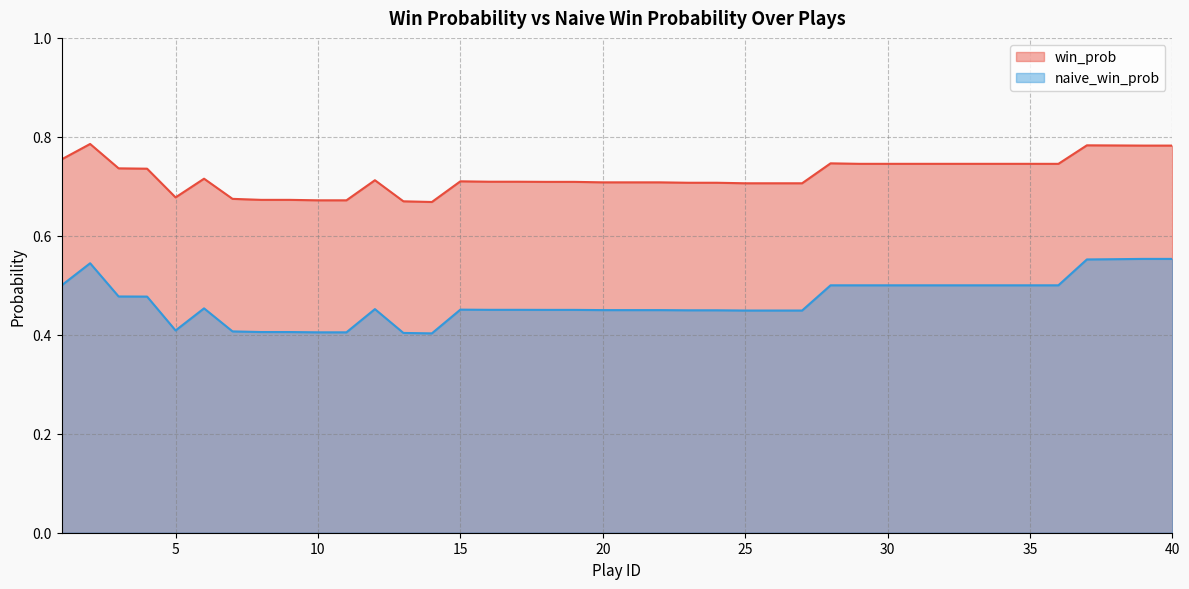

Reading right to left, list all the values displayed in this chart.

win_prob: 0.8	0.8	0.8	0.8	0.7	0.7	0.7	0.7	0.7	0.7	0.7	0.7	0.7	0.7	0.7	0.7	0.7	0.7	0.7	0.7	0.7	0.7	0.7	0.7	0.7	0.7	0.7	0.7	0.7	0.7	0.7	0.7	0.7	0.7	0.7	0.7	0.7	0.7	0.8	0.8
naive_win_prob: 0.6	0.6	0.6	0.6	0.5	0.5	0.5	0.5	0.5	0.5	0.5	0.5	0.5	0.4	0.4	0.4	0.4	0.4	0.4	0.4	0.4	0.5	0.5	0.5	0.5	0.5	0.4	0.4	0.5	0.4	0.4	0.4	0.4	0.4	0.5	0.4	0.5	0.5	0.5	0.5